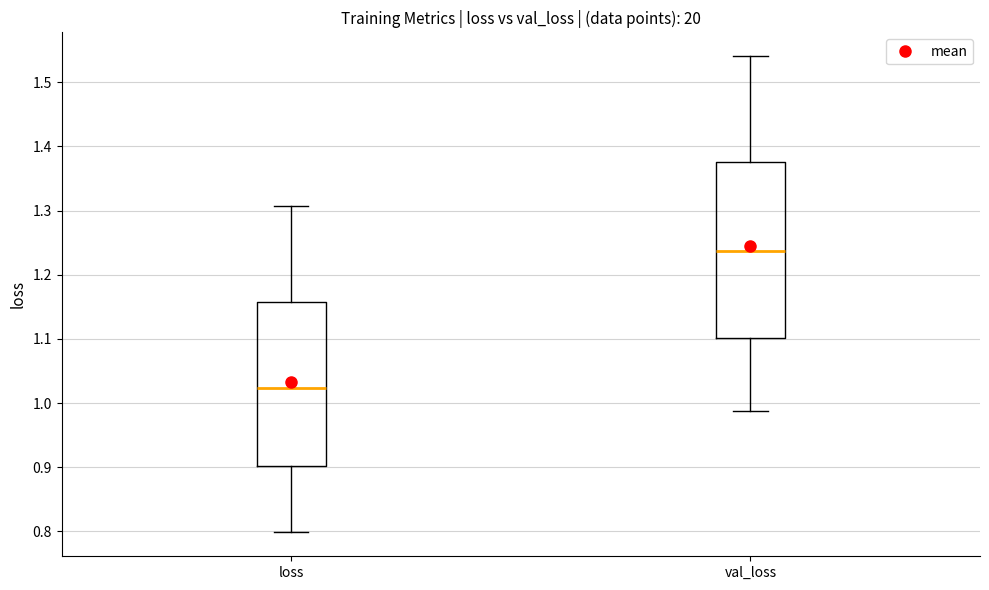

Reading left to right, transcribe this box plot: for each box, give where its median line is, the range the box spans, and where its two whiskers end, as read against the y-axis. The values are not printed on the chart, so give them approximately, as read against the axis.

loss: median 1.02, box 0.90 to 1.16, whiskers 0.80 to 1.31
val_loss: median 1.24, box 1.10 to 1.38, whiskers 0.99 to 1.54